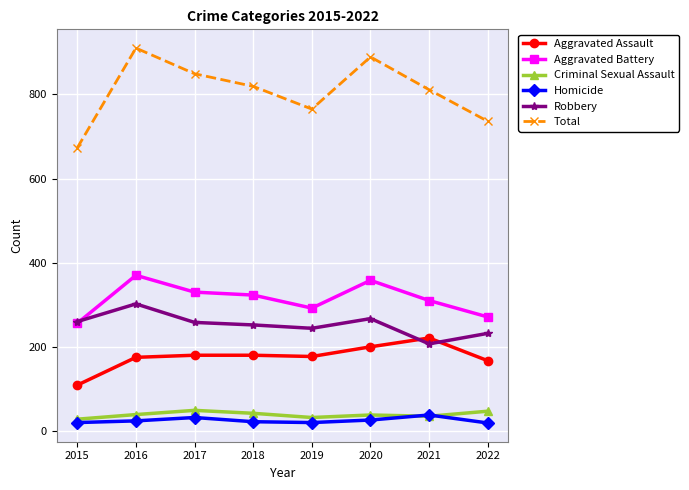

What is the highest value of the Aggravated Assault series?

221